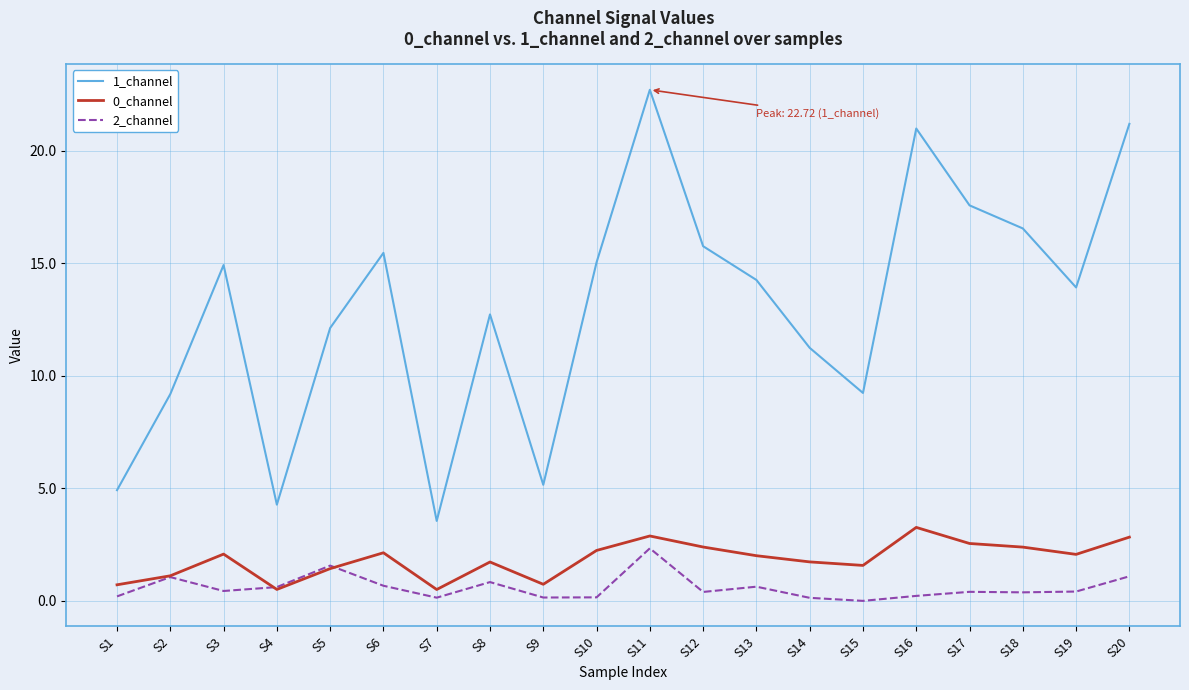

Which category has the highest value across all series?

S11